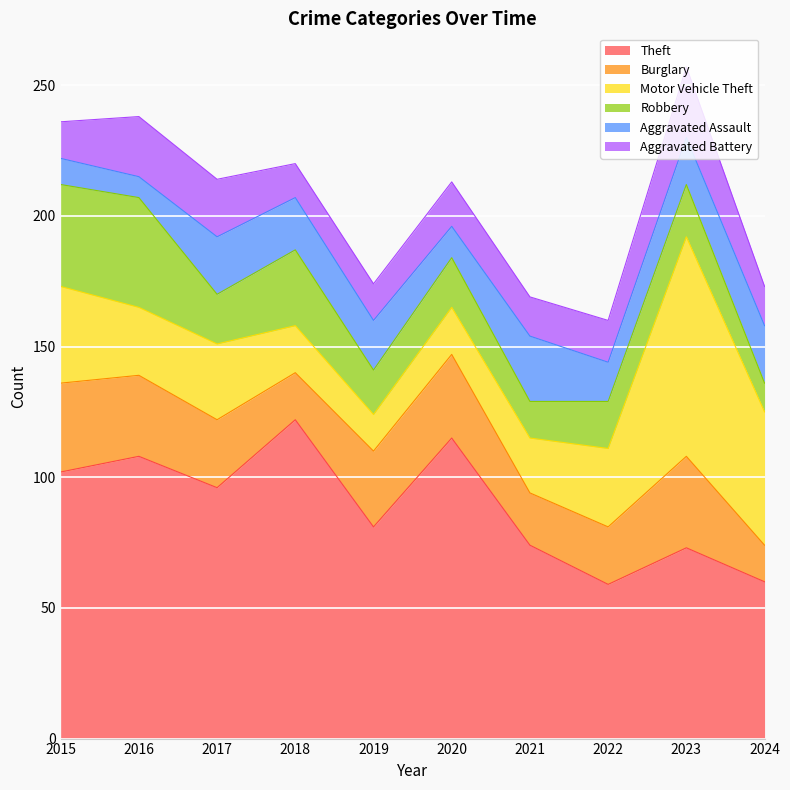

Between 2020 and 2017, which is larger?

2020